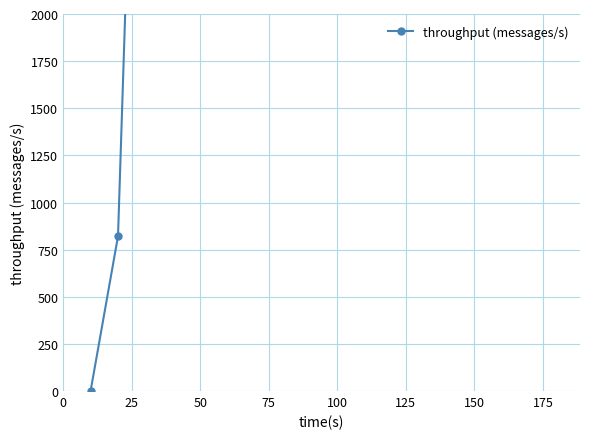

Reading right to left, extract all data points from this chart.

10284	7787	7789	10372	7798	7797	10298	7612	7855	10232	7786	7512	9849	7174	6791	5329	821	0